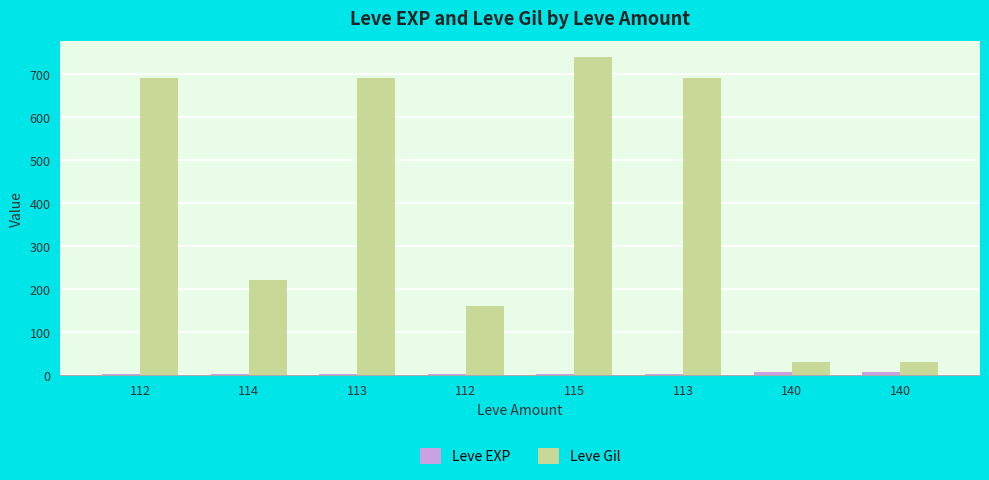

Does the chart contain stacked bars?

No